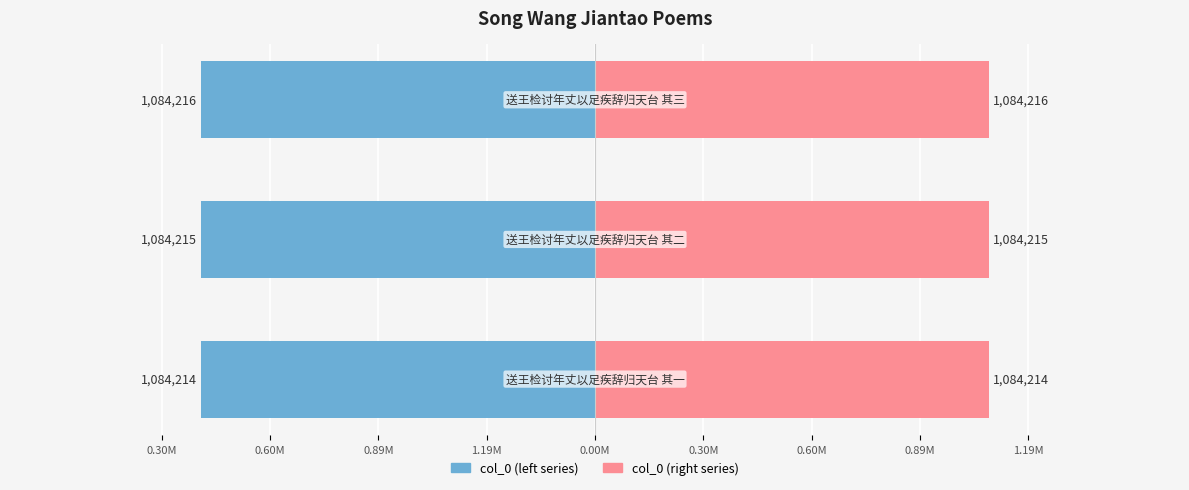

What are all the series names shown in the legend?

col_0 (left), col_0 (right)